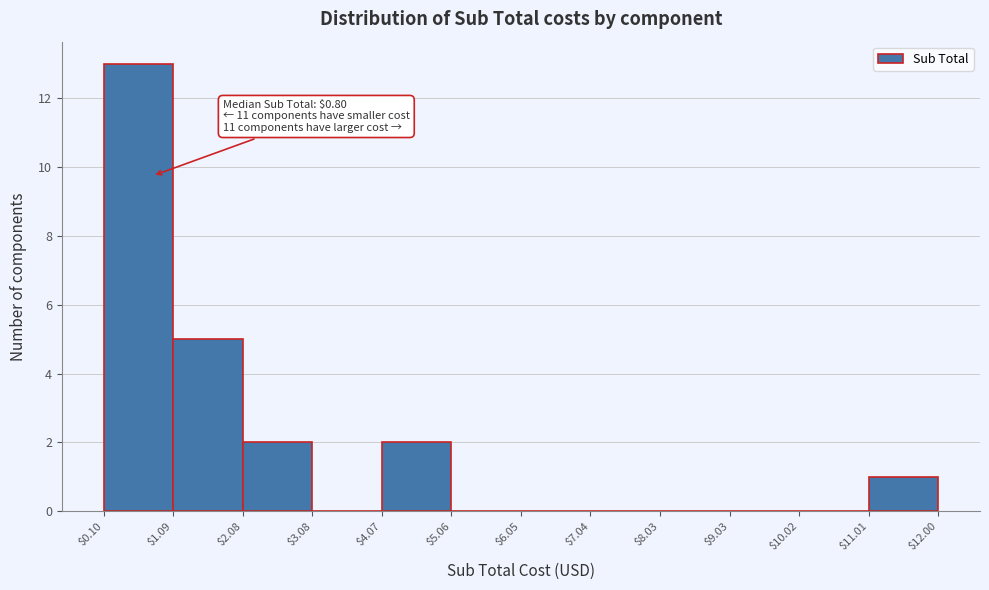

Which range on the x-axis has the tallest bar?

$0.10 to $1.09